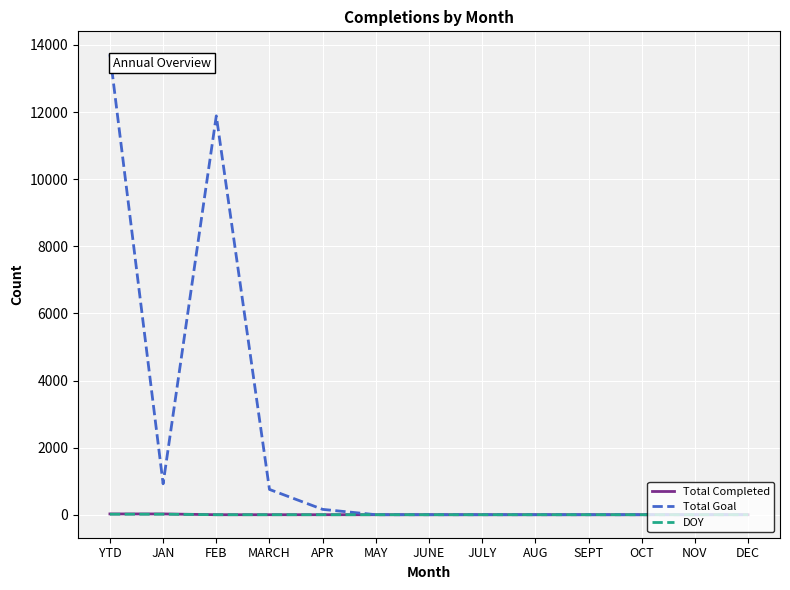

Where is Total Goal nearest to the value 6860?

FEB